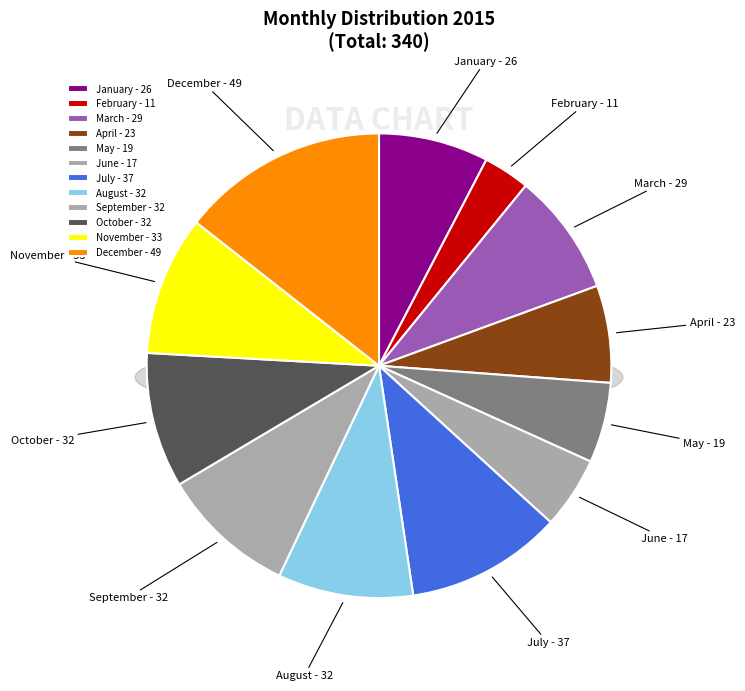

What percentage do December and May together represent?

20.0%